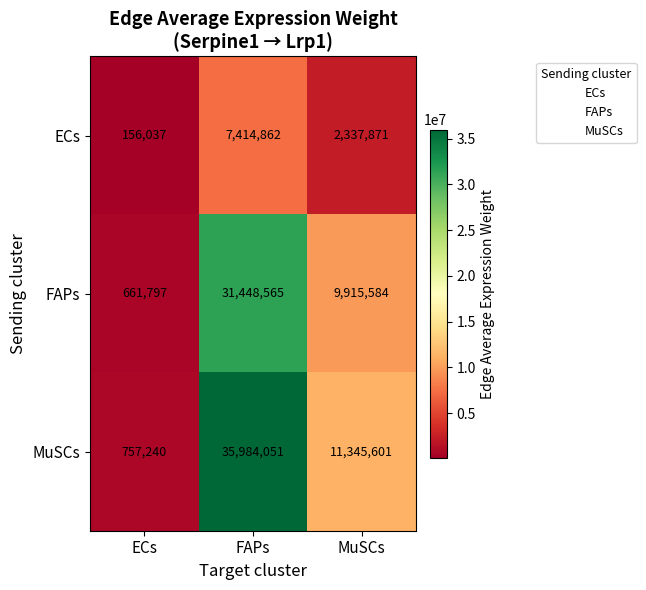

Rank the series by their average value, from lowest to highest.

ECs, FAPs, MuSCs